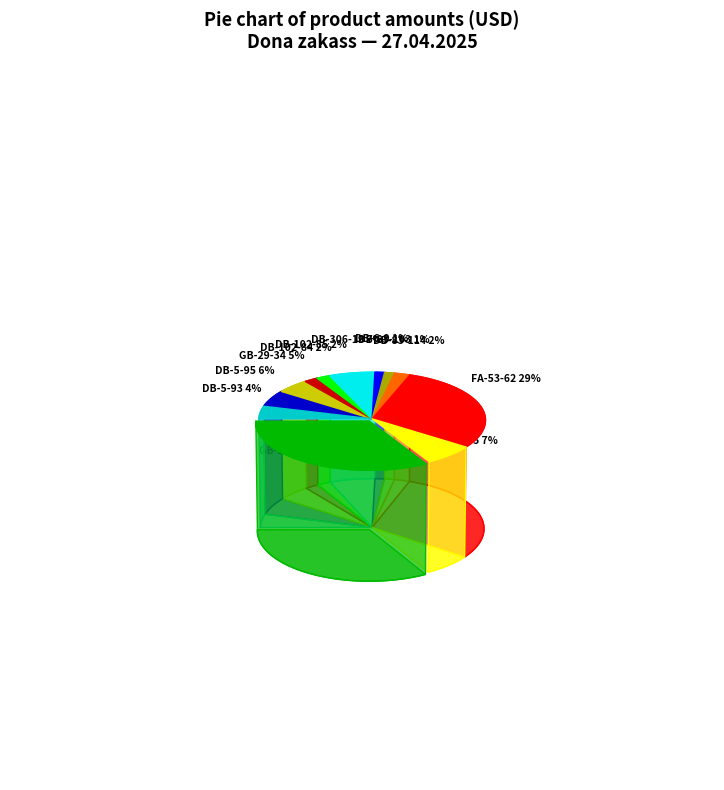

The Посуда меламин FA-53-62 slice represents 42% of the pie. True or false?

False